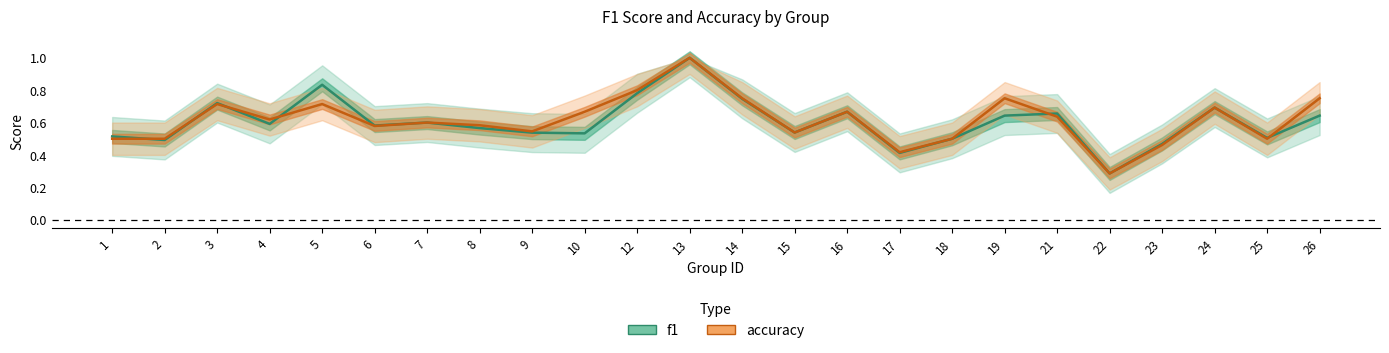

At 12, list the series in order from largest to smallest.

accuracy, f1